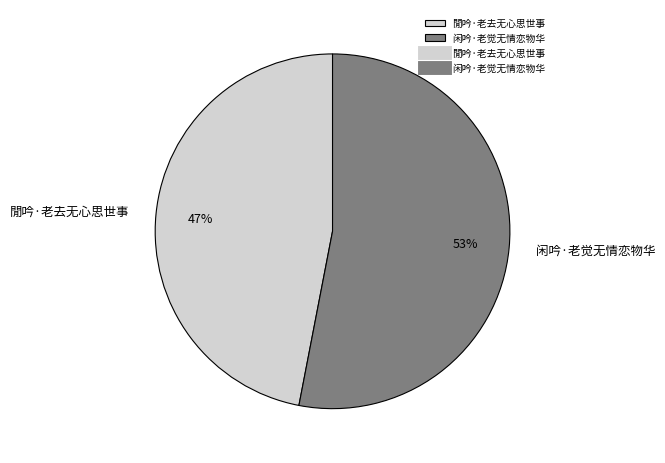

The 闲吟·老觉无情恋物华 slice represents 53% of the pie. True or false?

True